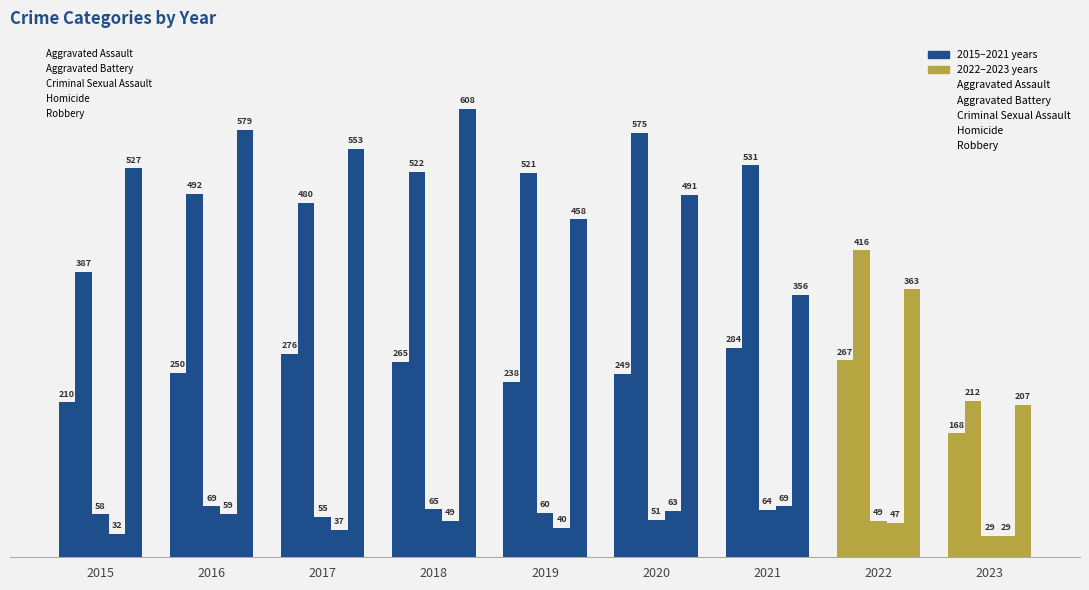

Which series changed the most between 2015 and 2023?

Robbery